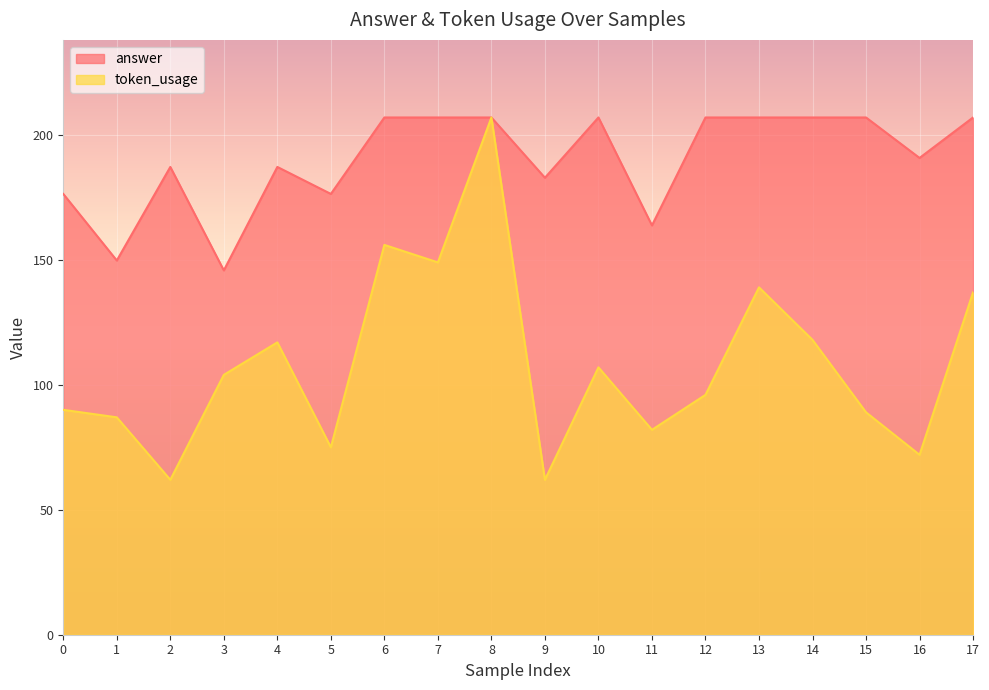

What is the greatest value displayed?

207.0